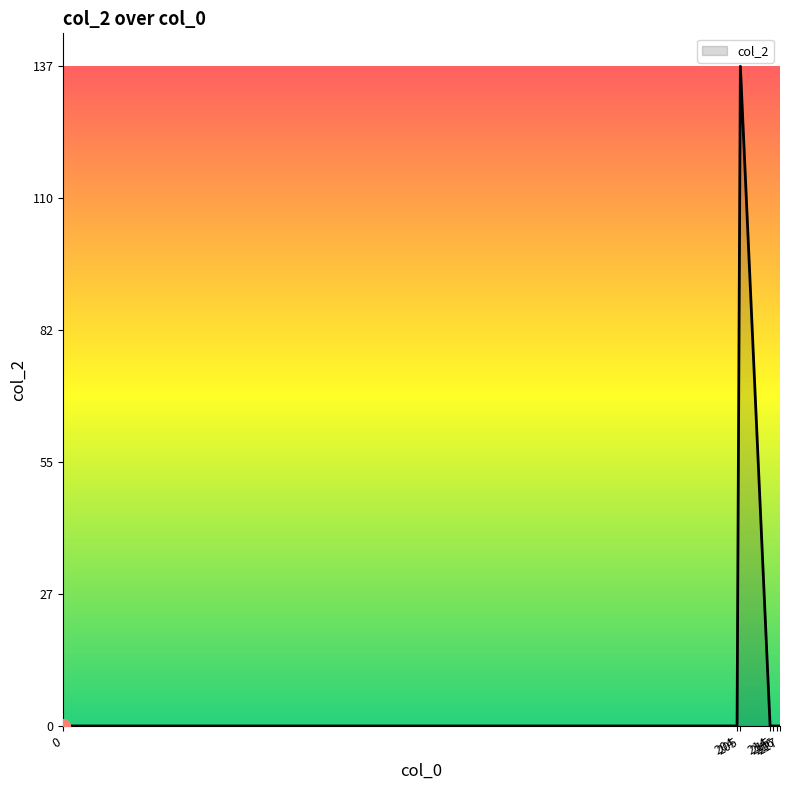

The value at 215 is 77. True or false?

False